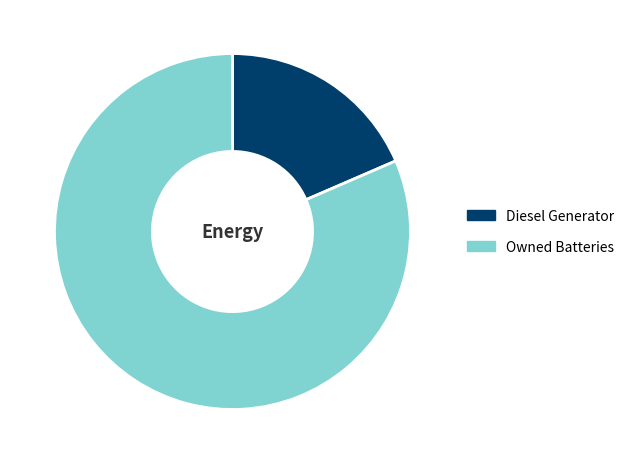

Do Diesel Generator and Owned Batteries together represent more than half of the pie?

Yes